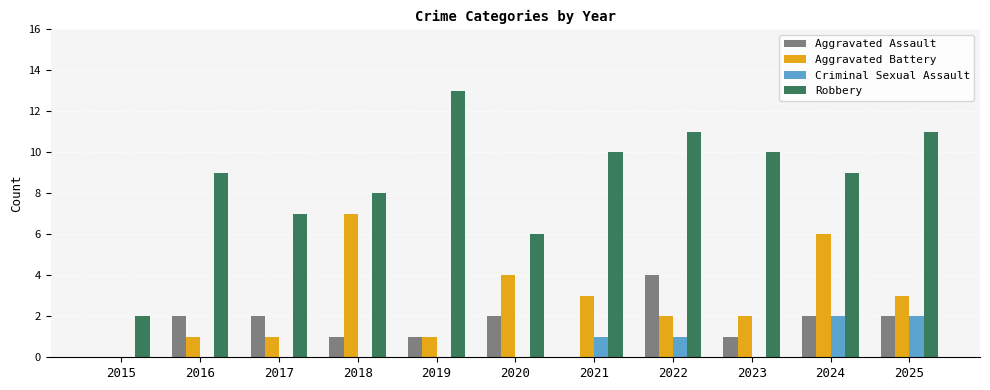

Does the chart contain stacked bars?

No